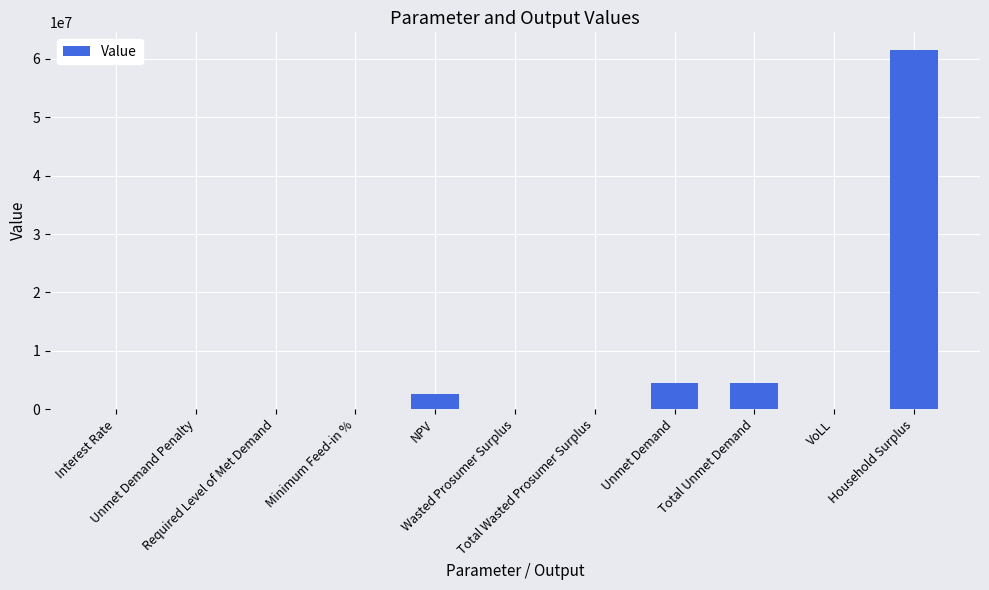

What is the change in value from Unmet Demand Penalty to NPV?

+2551034.8